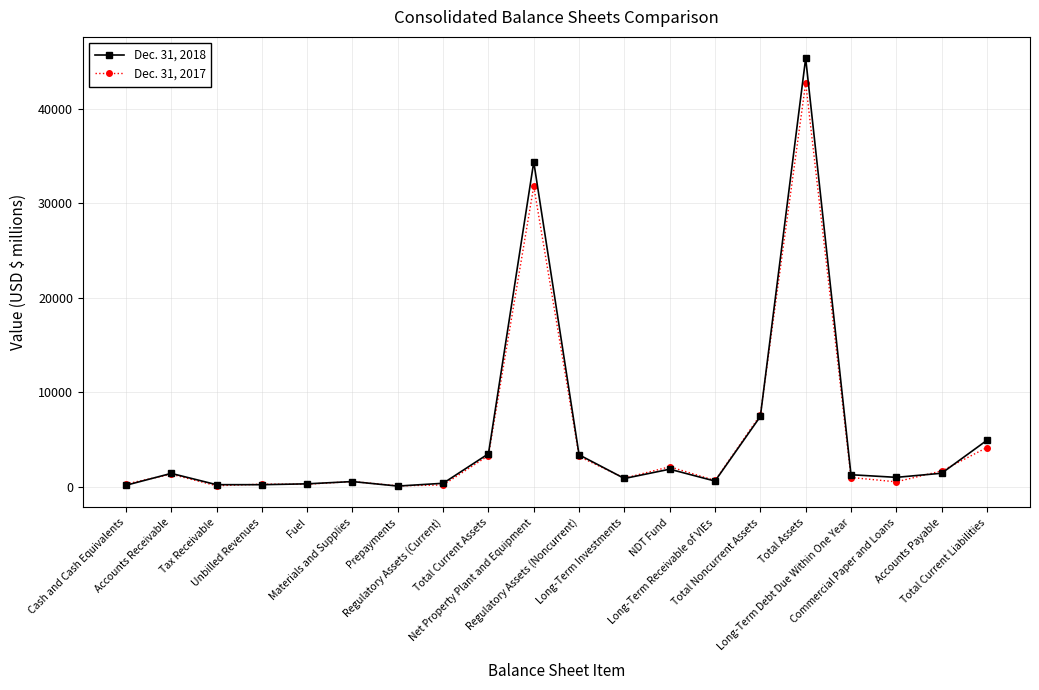

Where is Dec. 31, 2017 nearest to the value 21417?

Net Property Plant and Equipment